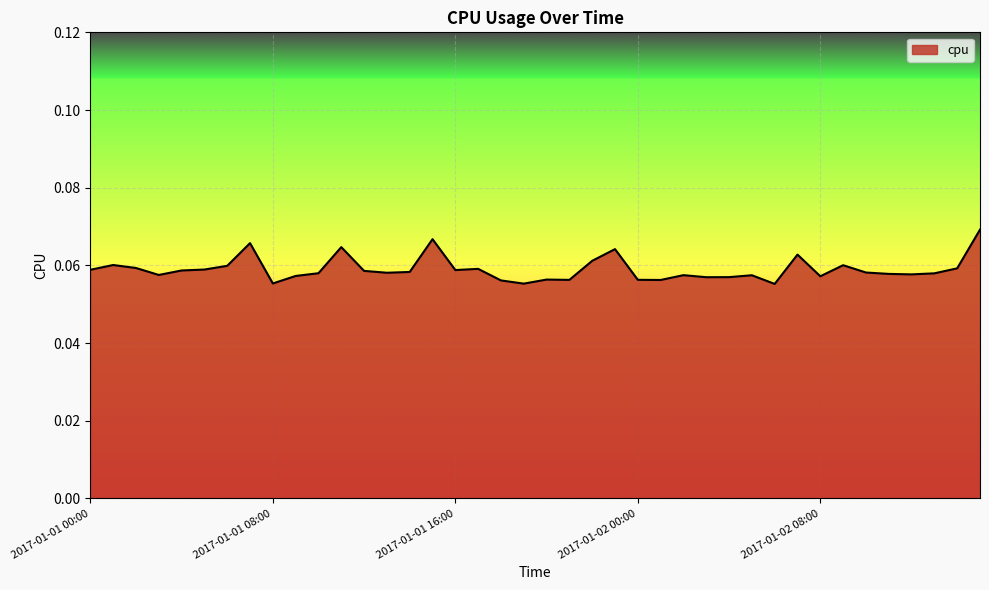

Reading right to left, transcribe all the data shown in this chart.

2017-01-02 15:00=0.1	2017-01-02 14:00=0.1	2017-01-02 13:00=0.1	2017-01-02 12:00=0.1	2017-01-02 11:00=0.1	2017-01-02 10:00=0.1	2017-01-02 09:00=0.1	2017-01-02 08:00=0.1	2017-01-02 07:00=0.1	2017-01-02 06:00=0.1	2017-01-02 05:00=0.1	2017-01-02 04:00=0.1	2017-01-02 03:00=0.1	2017-01-02 02:00=0.1	2017-01-02 01:00=0.1	2017-01-02 00:00=0.1	2017-01-01 23:00=0.1	2017-01-01 22:00=0.1	2017-01-01 21:00=0.1	2017-01-01 20:00=0.1	2017-01-01 19:00=0.1	2017-01-01 18:00=0.1	2017-01-01 17:00=0.1	2017-01-01 16:00=0.1	2017-01-01 15:00=0.1	2017-01-01 14:00=0.1	2017-01-01 13:00=0.1	2017-01-01 12:00=0.1	2017-01-01 11:00=0.1	2017-01-01 10:00=0.1	2017-01-01 09:00=0.1	2017-01-01 08:00=0.1	2017-01-01 07:00=0.1	2017-01-01 06:00=0.1	2017-01-01 05:00=0.1	2017-01-01 04:00=0.1	2017-01-01 03:00=0.1	2017-01-01 02:00=0.1	2017-01-01 01:00=0.1	2017-01-01 00:00=0.1